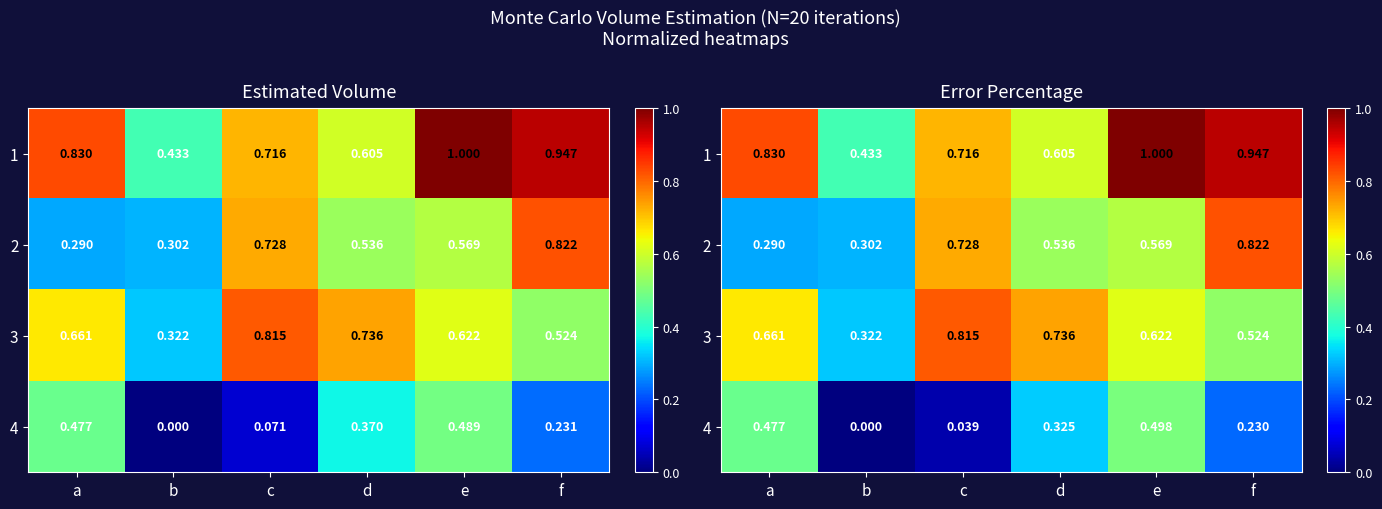

At which label does 3 reach its minimum?

b